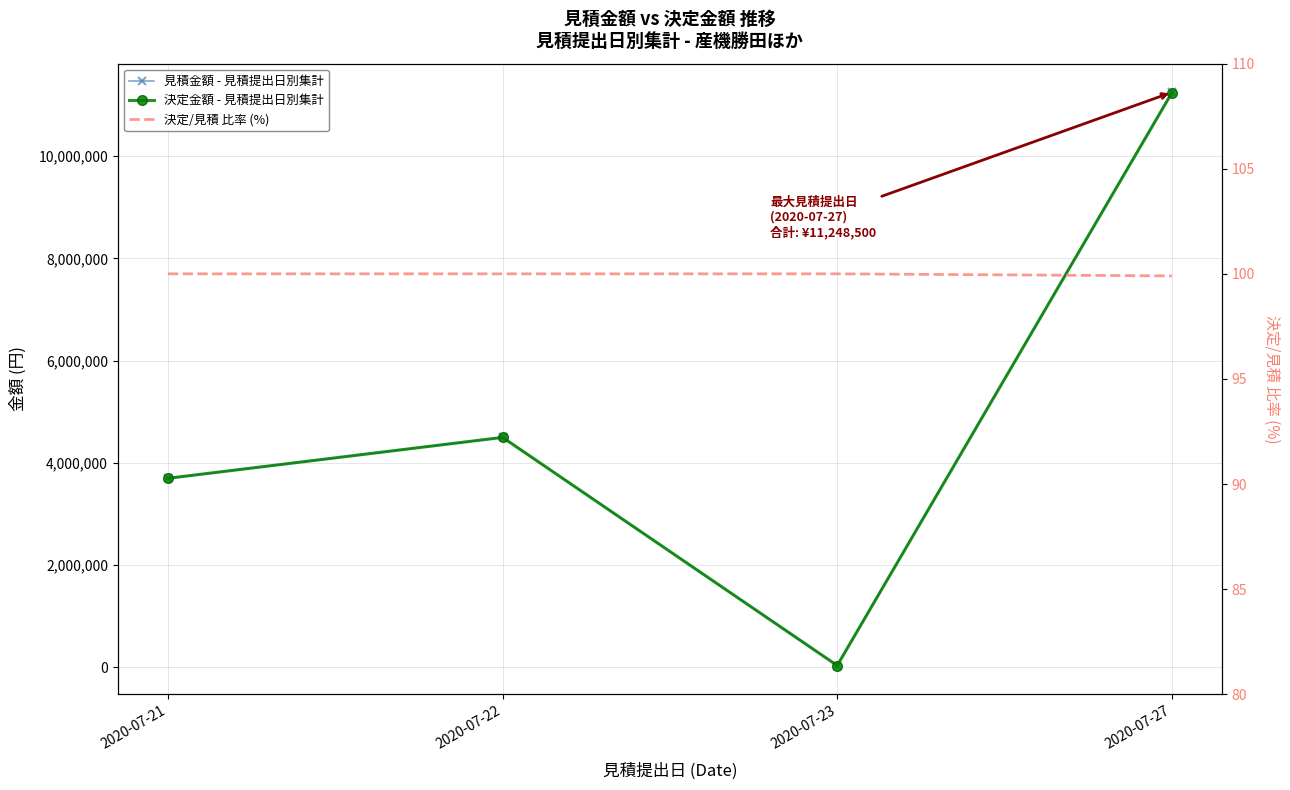

The 決定金額 - 見積提出日別集計 series shows 6609243.7 at 2020-07-21. True or false?

False